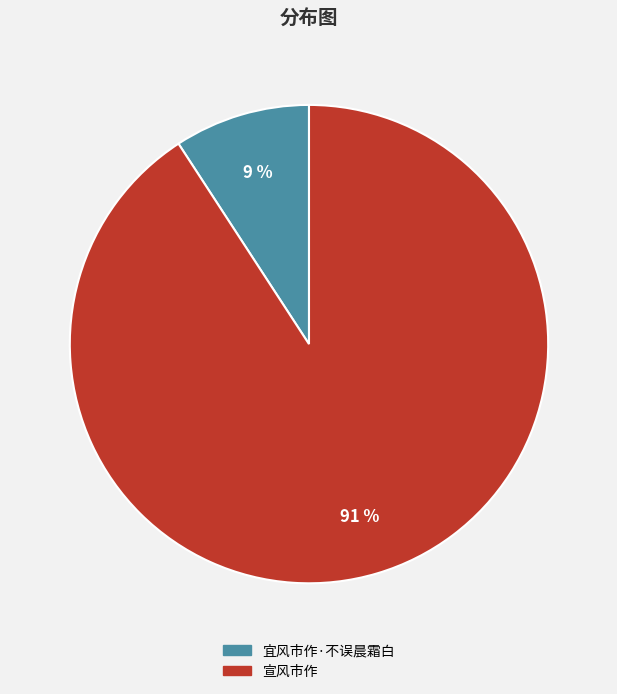

To the nearest percent, what portion does 宜风市作·不误晨霜白 represent?

9%